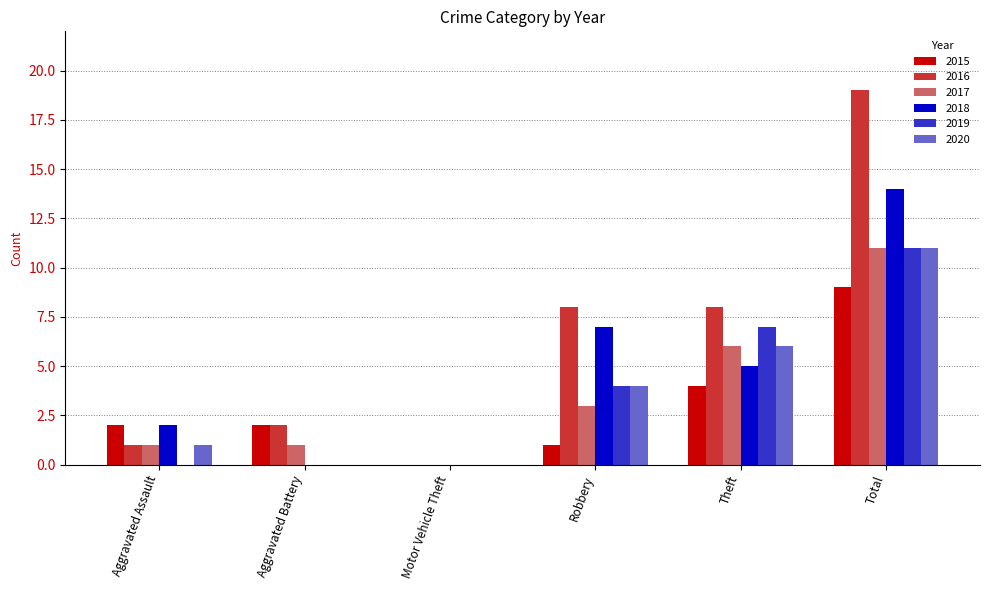

Are the bars horizontal?

No